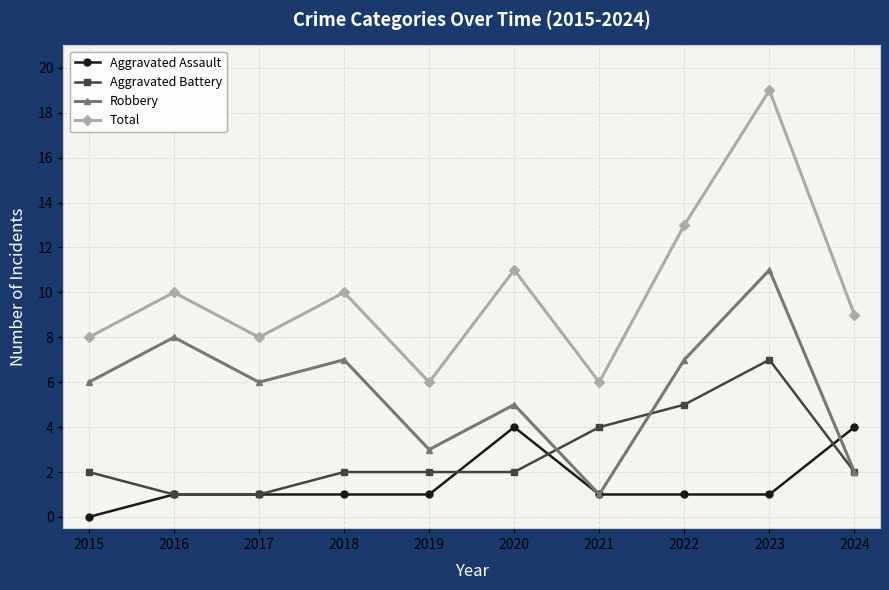

True or false: Total and Aggravated Assault cross at least once.

False